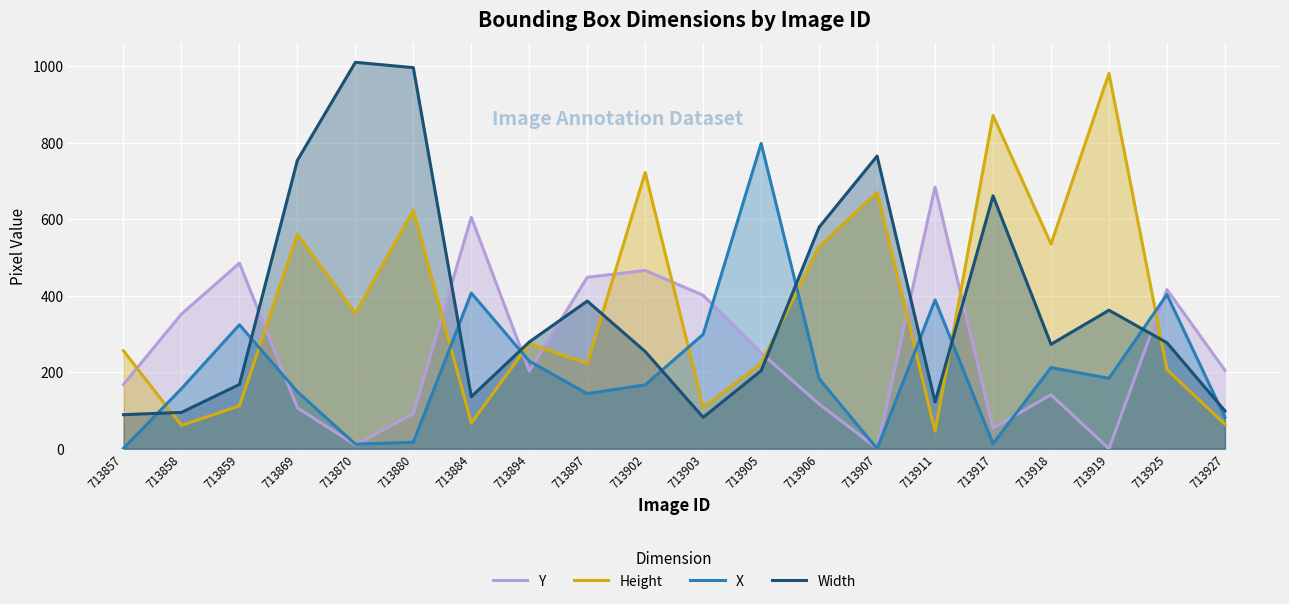

The Y series shows 107 at 713869. True or false?

True